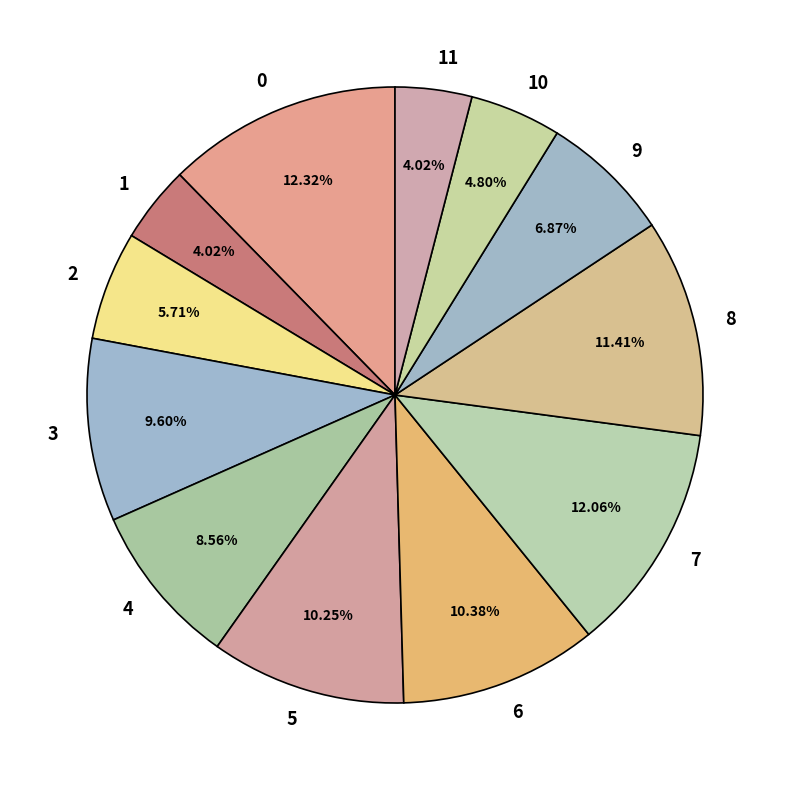

To the nearest percent, what is the difference between the largest and smallest slice percentages?

8%